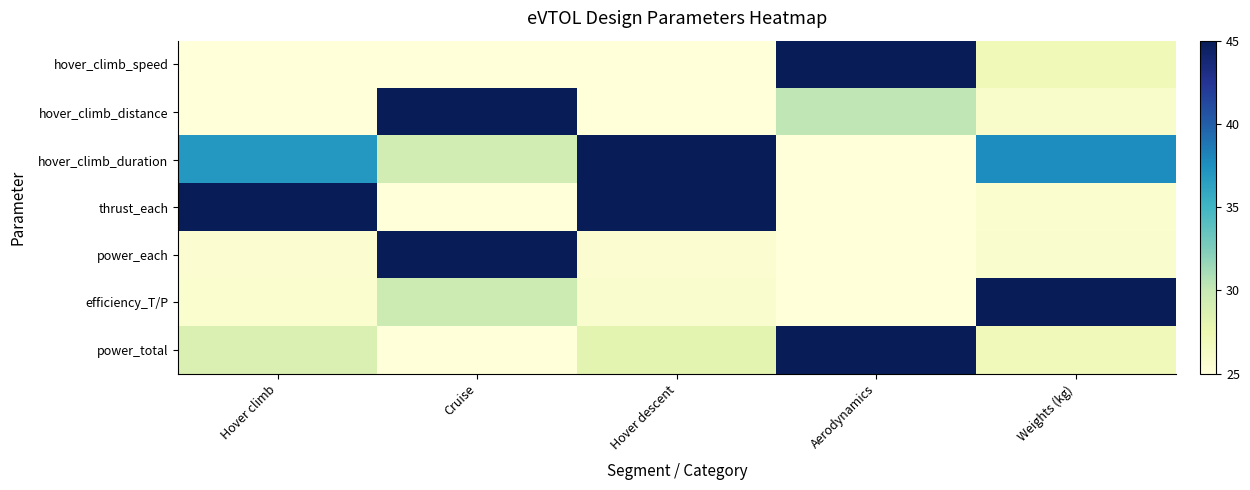

Rank the series at Cruise from lowest to highest value.

power_total, thrust_each, hover_climb_speed, hover_climb_duration, efficiency_T/P, hover_climb_distance, power_each